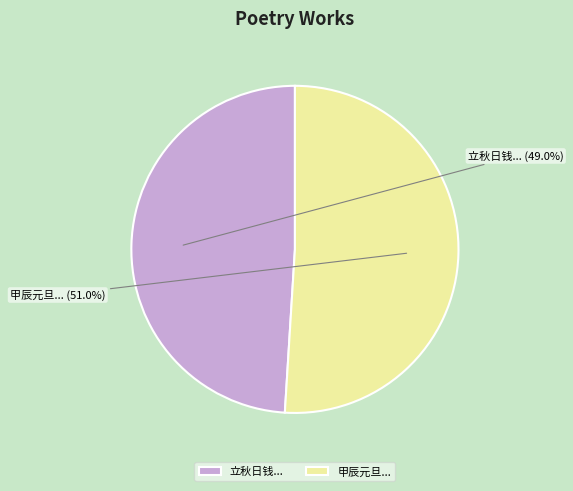

Rank the categories by value from highest to lowest.

甲辰元旦..., 立秋日钱...